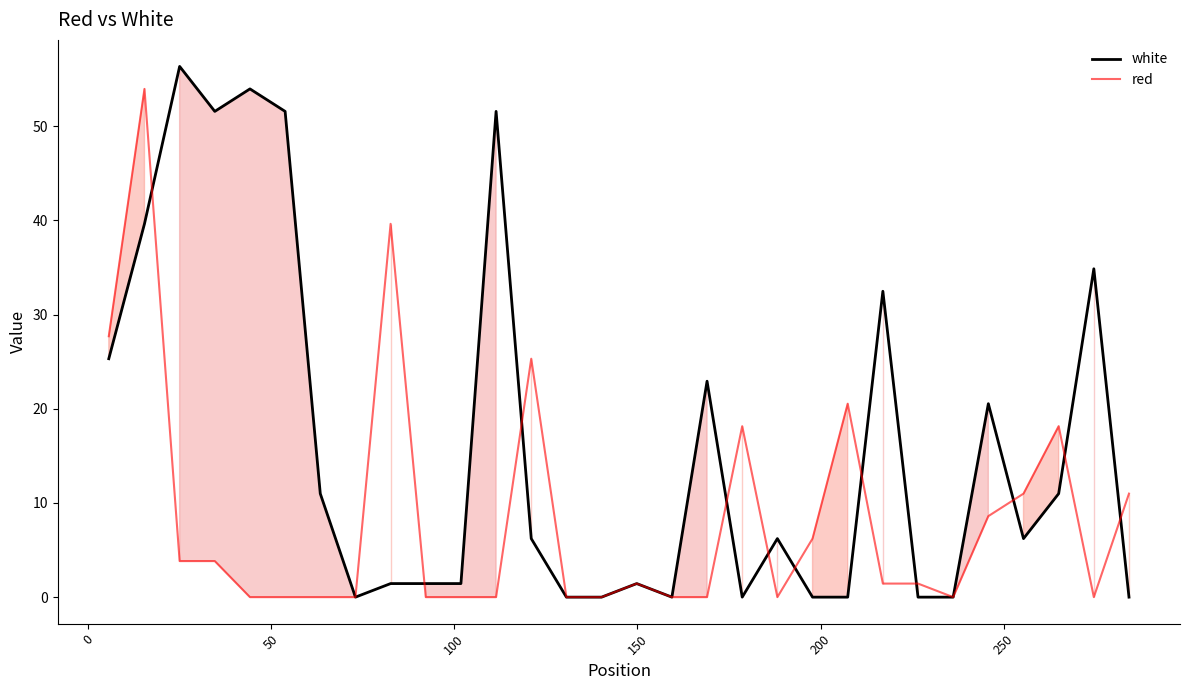

How many values in the red series exceed 1?

16